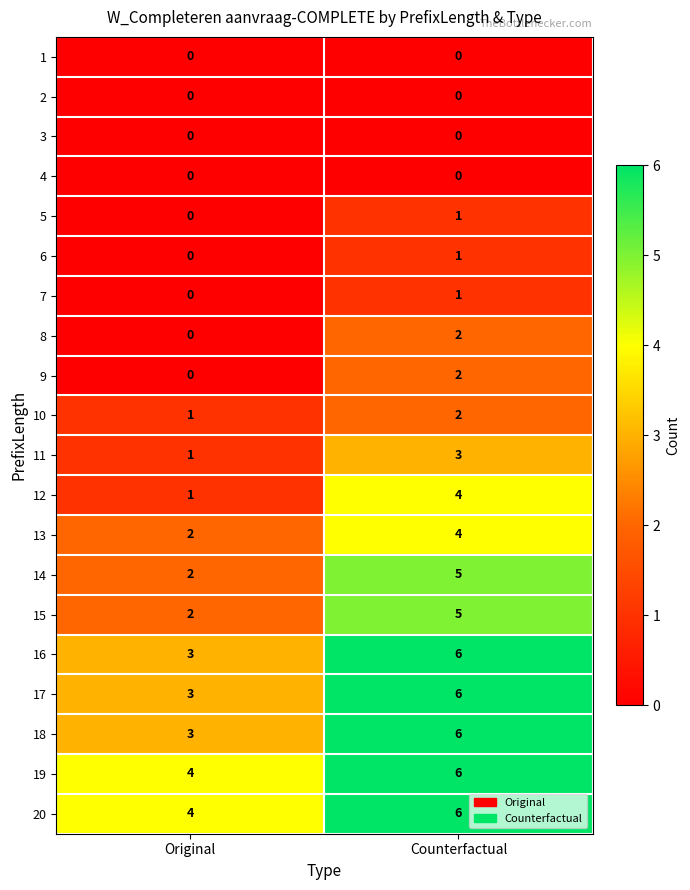

What is the difference between the highest and lowest values at Counterfactual?

6